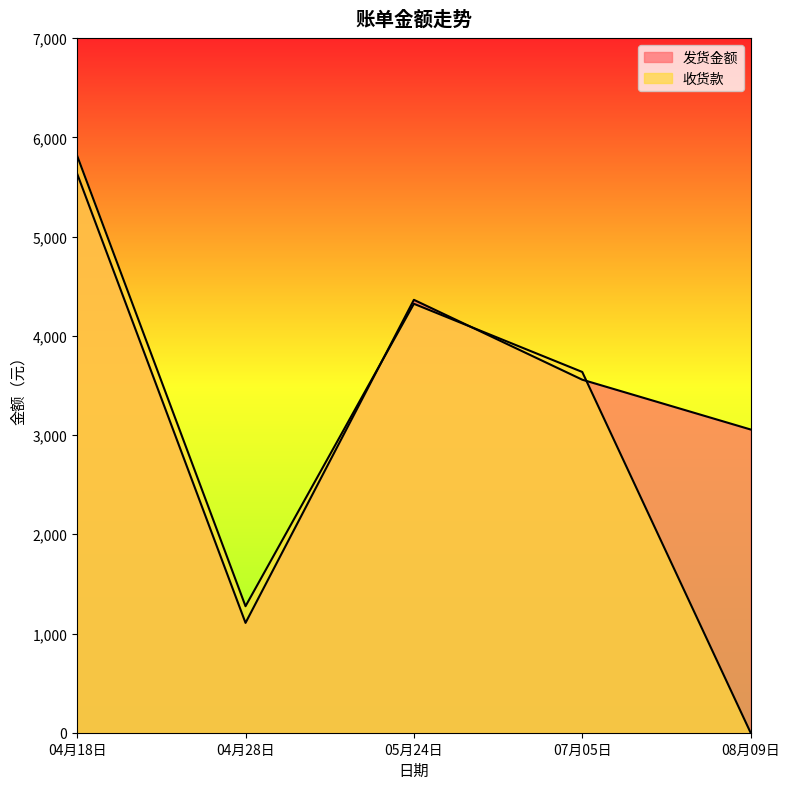

At 07月05日, list the series in order from largest to smallest.

收货款, 发货金额